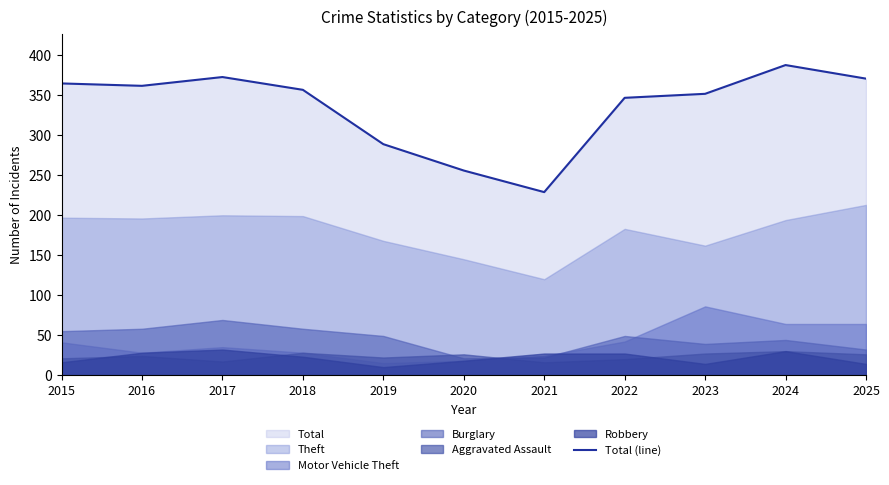

The value of Total (line) at 2023 is 148. True or false?

False